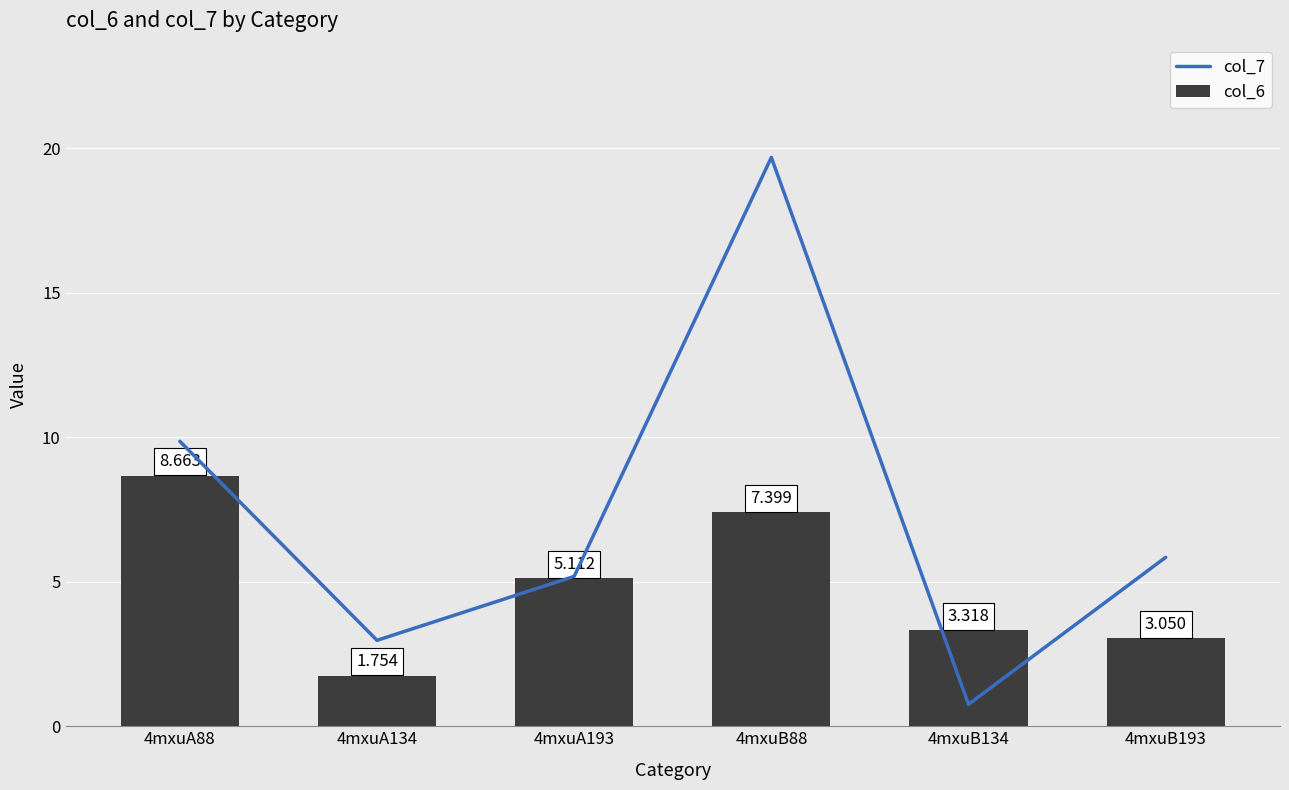

Which has a higher value, 4mxuB88 or 4mxuB193?

4mxuB88